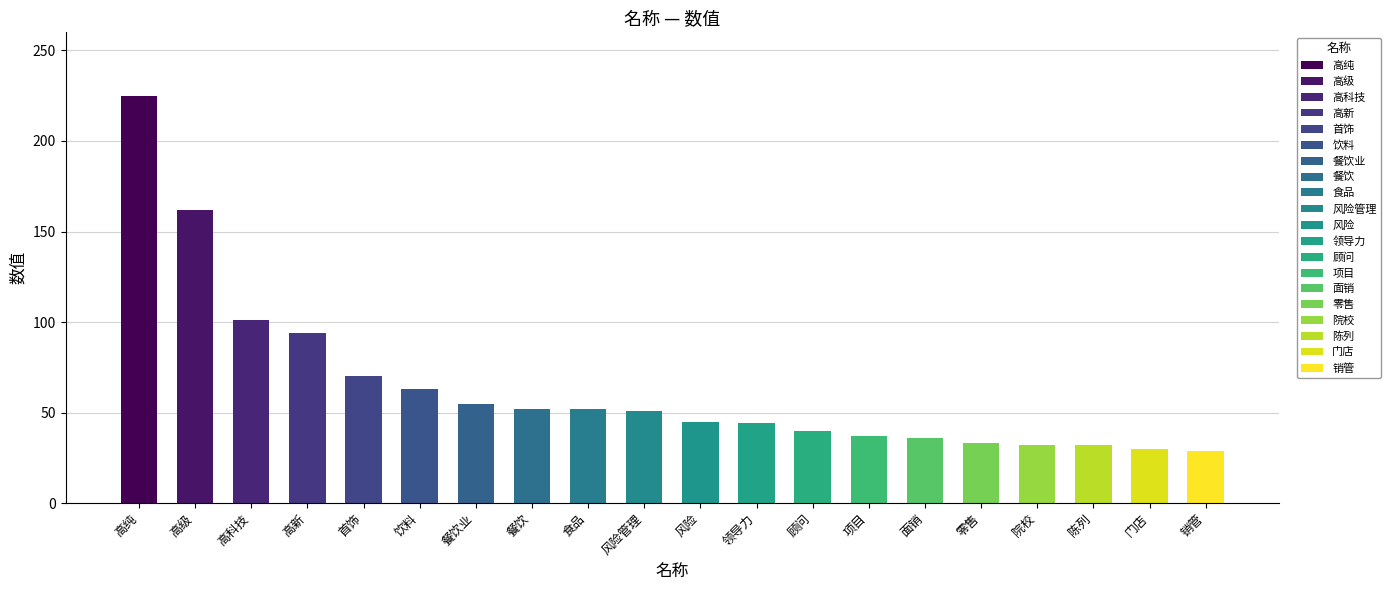

What position from the left is 领导力?

12